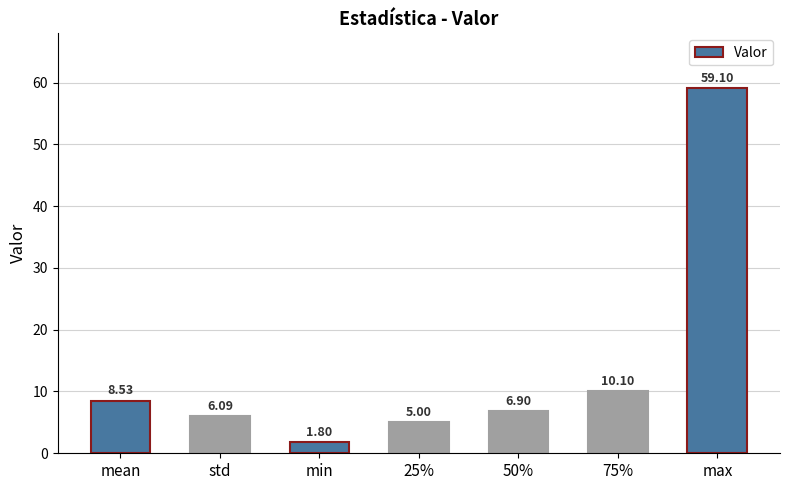

Where is the data nearest to the value 30?

75%